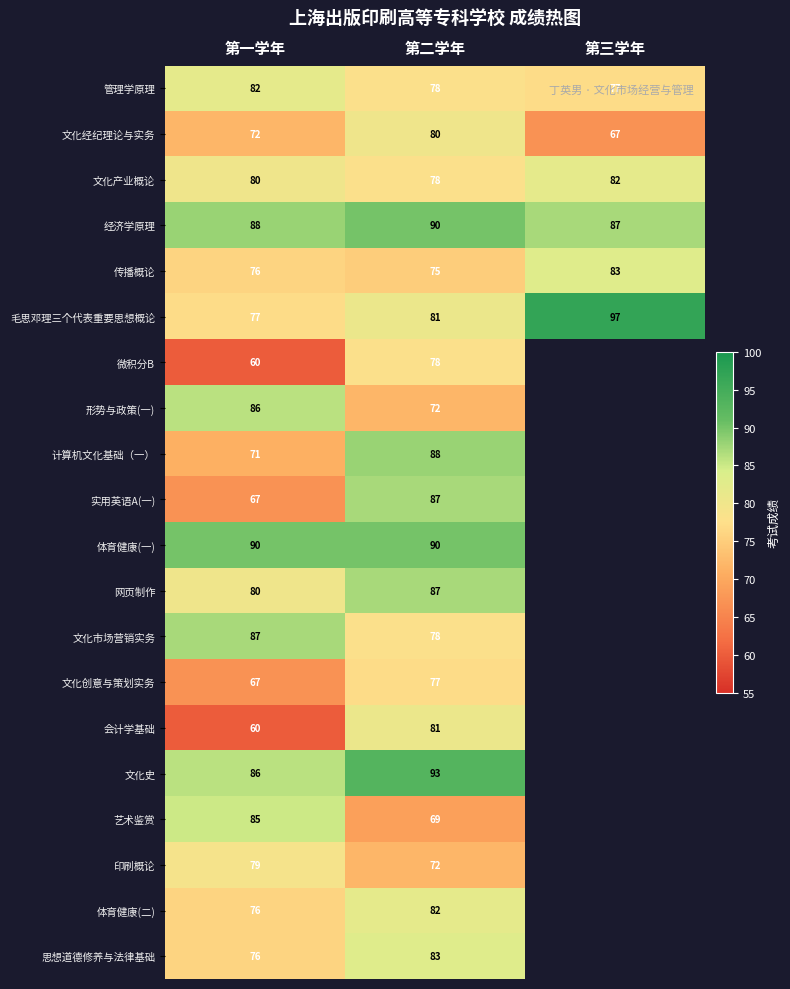

What is the maximum value shown in the chart?

97.0